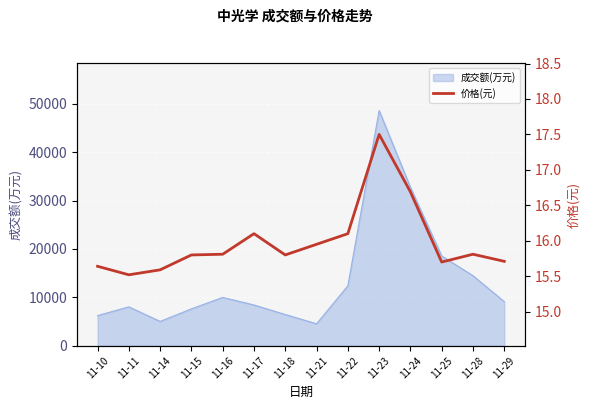

What is the value of the 12th point from the left?

15.7